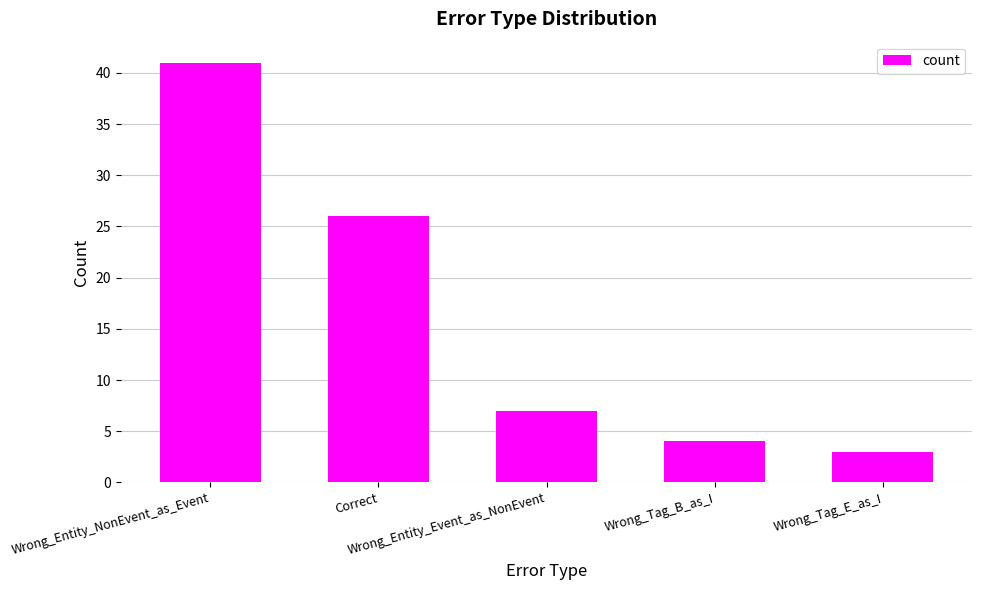

Is it true that the value at Wrong_Tag_E_as_I is 5?

False